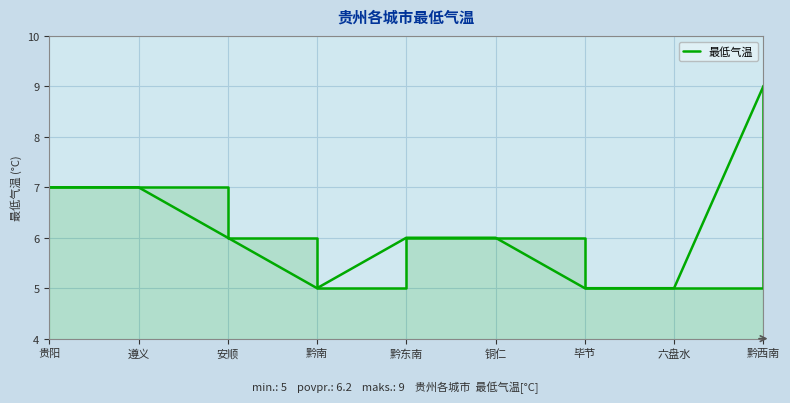

True or false: the data shows 2 at 毕节.

False